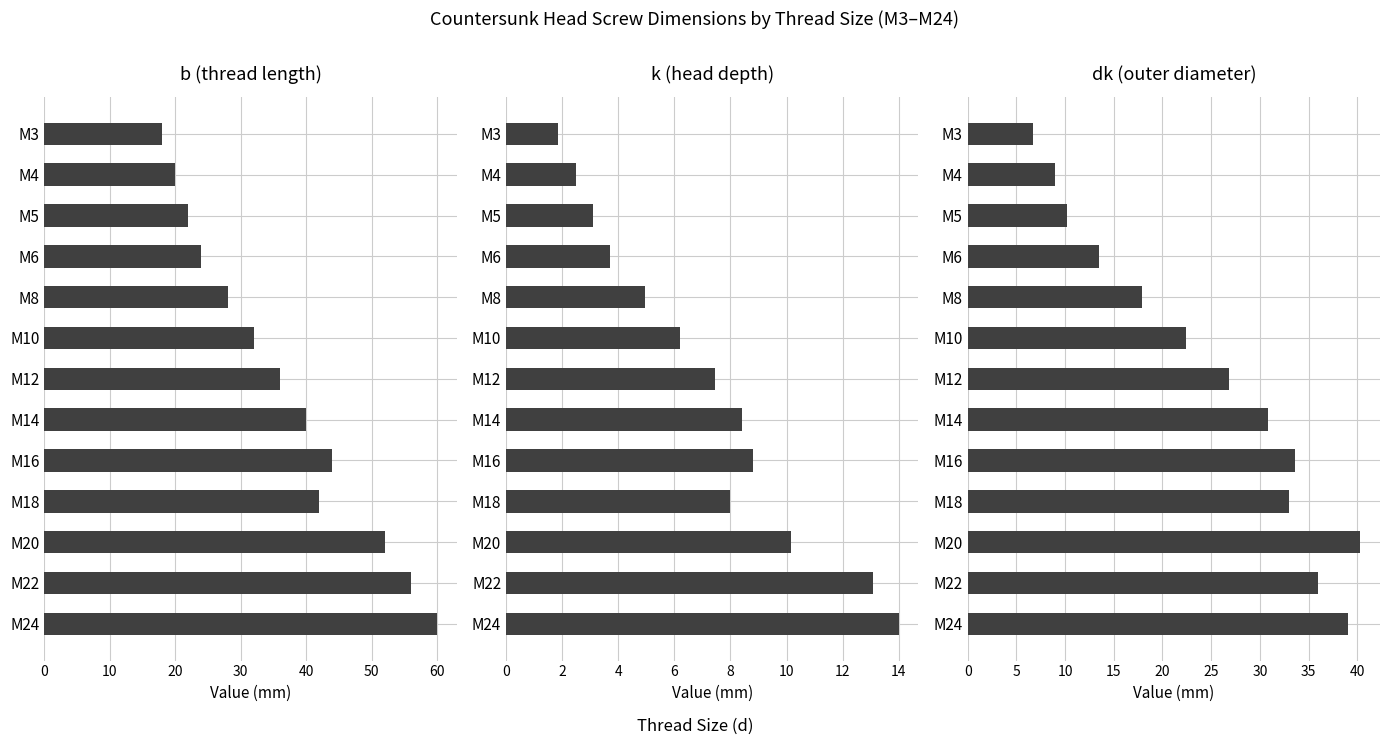

How many groups of bars are there?

13